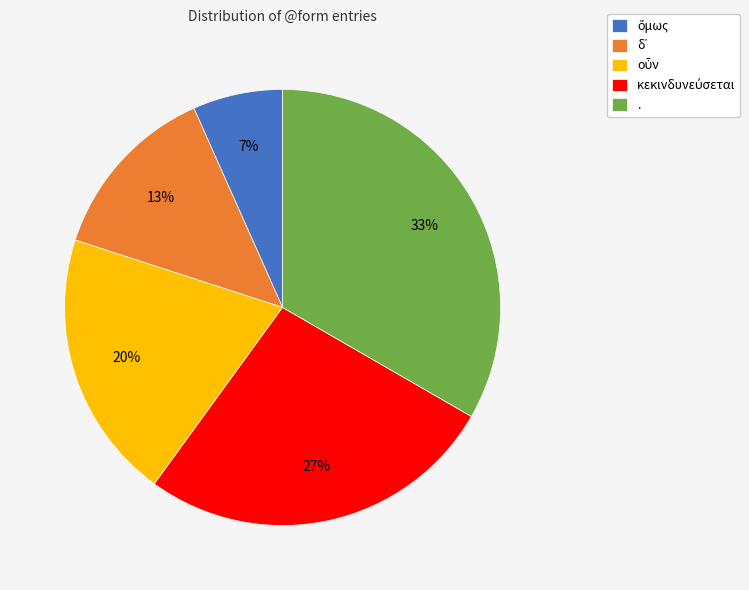

To the nearest percent, what portion does . represent?

33%